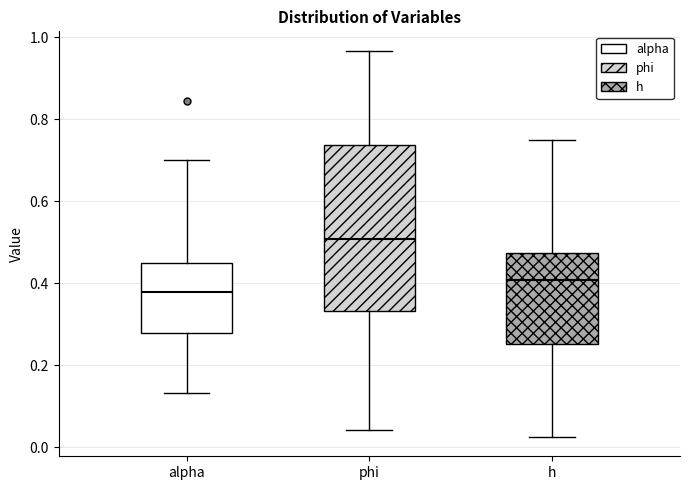

Where does the upper whisker of the box for phi end on the y-axis? The values are not printed on the chart, so give them approximately, as read against the axis.

0.96